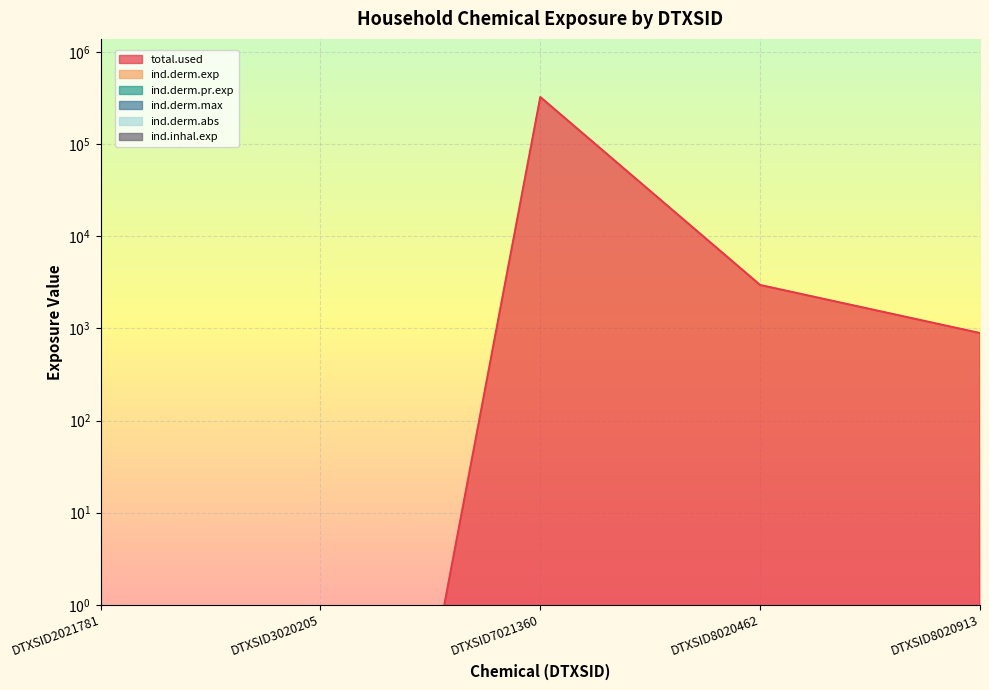

True or false: ind.derm.exp has more than 2 points higher than both neighbors.

False